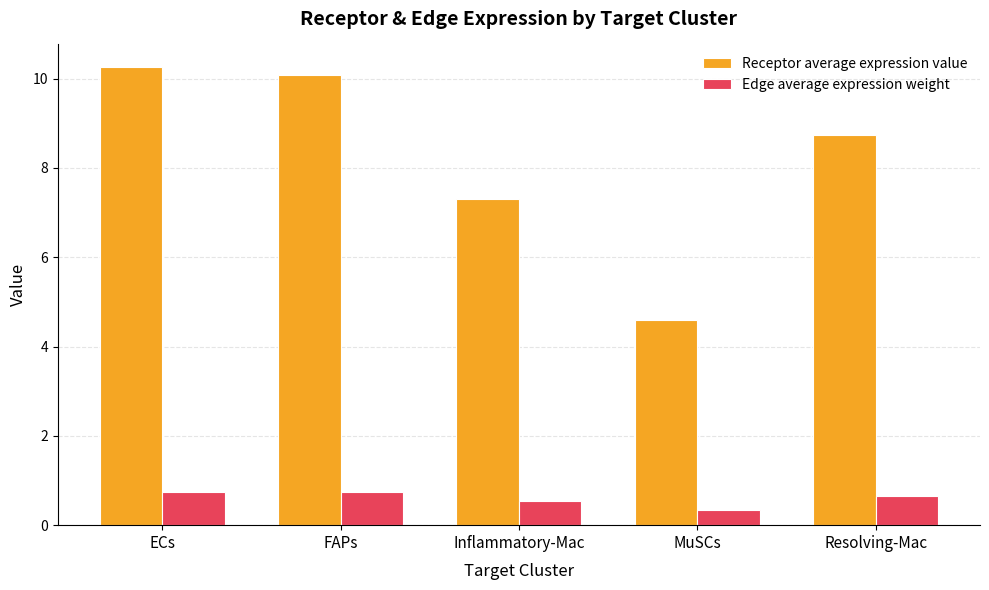

How many series are shown in this chart?

2